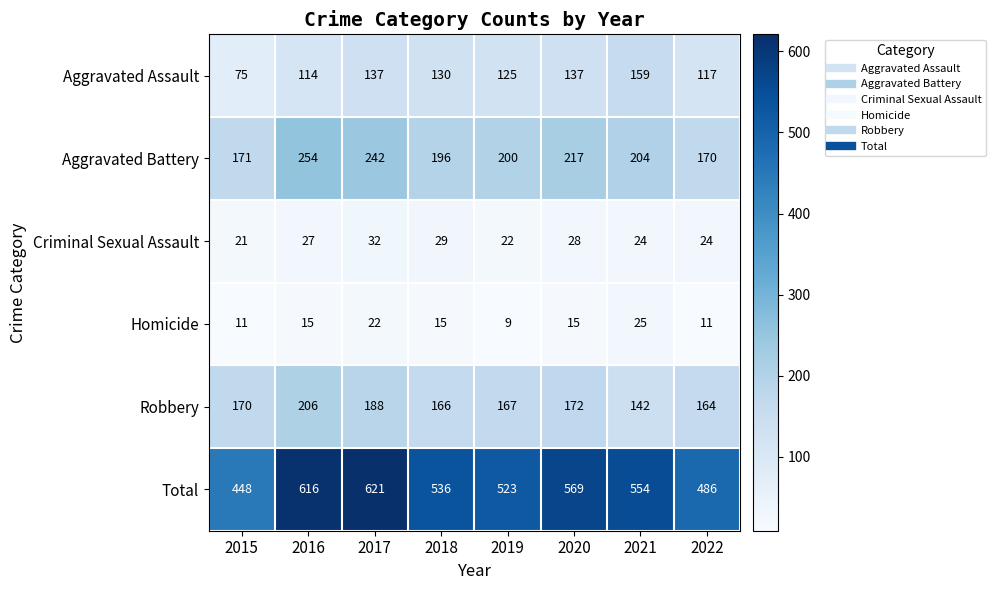

True or false: Aggravated Battery has a value of 344 at 2017.

False